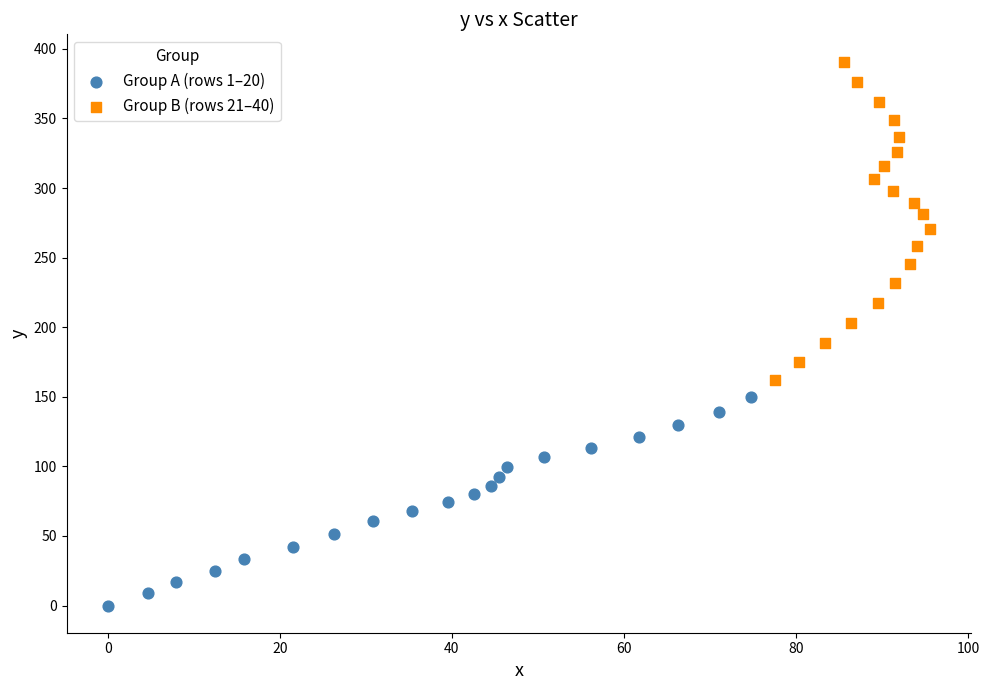

Which series contains the lowest Y value?

Group A (rows 1–20)